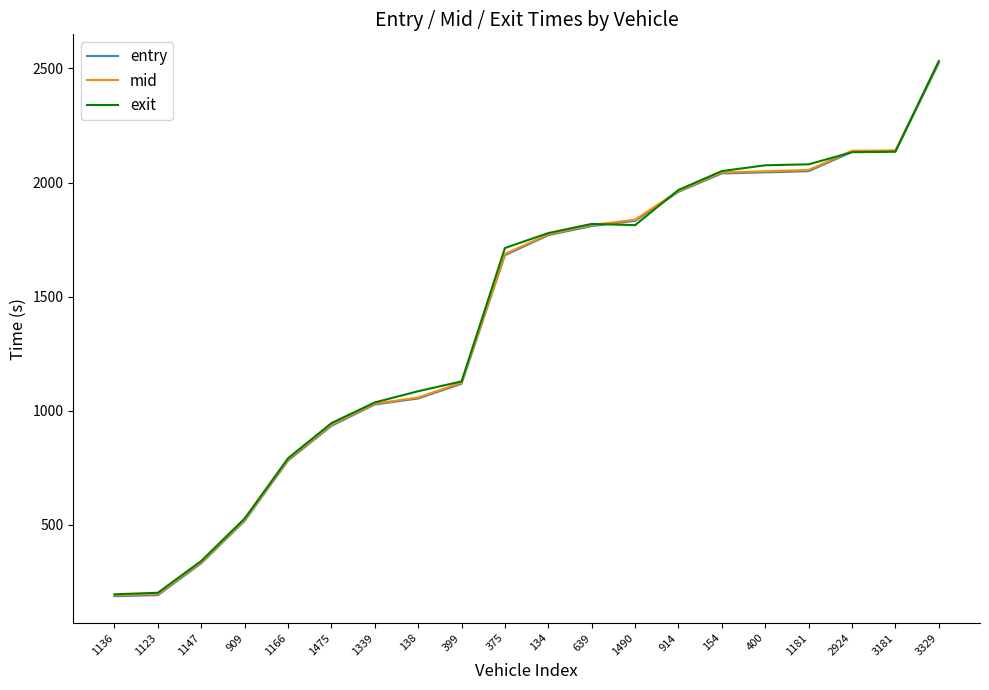

Is it true that exit equals 1474.6 at 399?

False